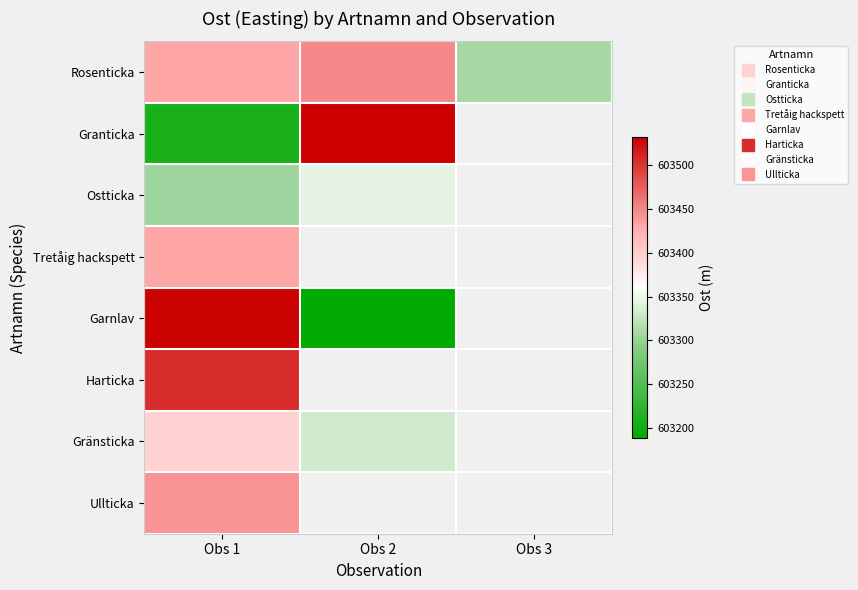

At which category is the sum across all series the highest?

Obs 1